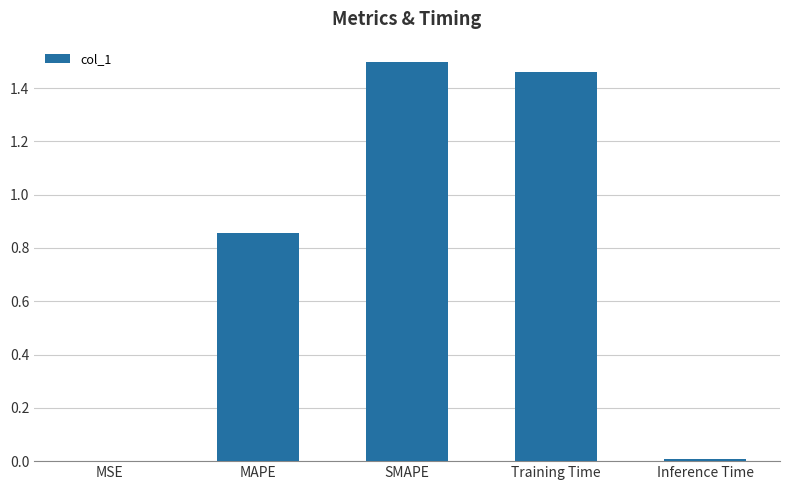

Is it true that the value at Training Time is 1.5?

True